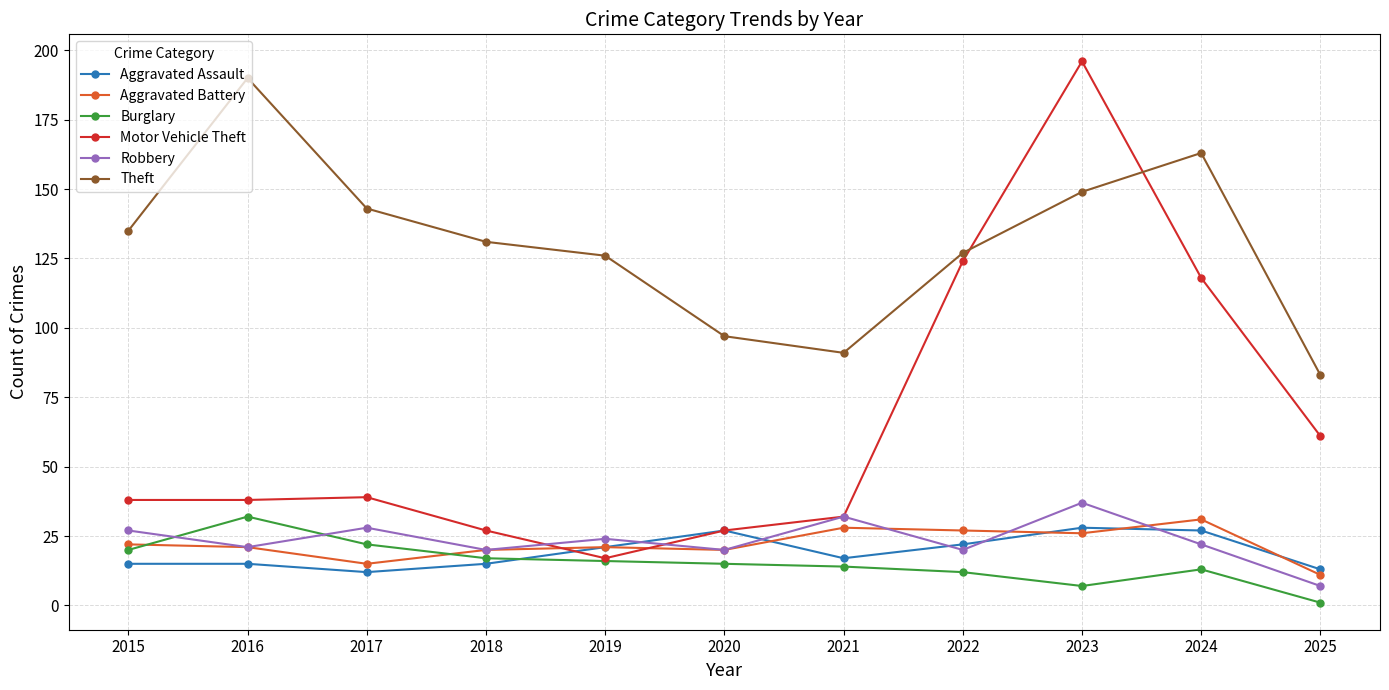

At which label is Motor Vehicle Theft closest to 106?

2024